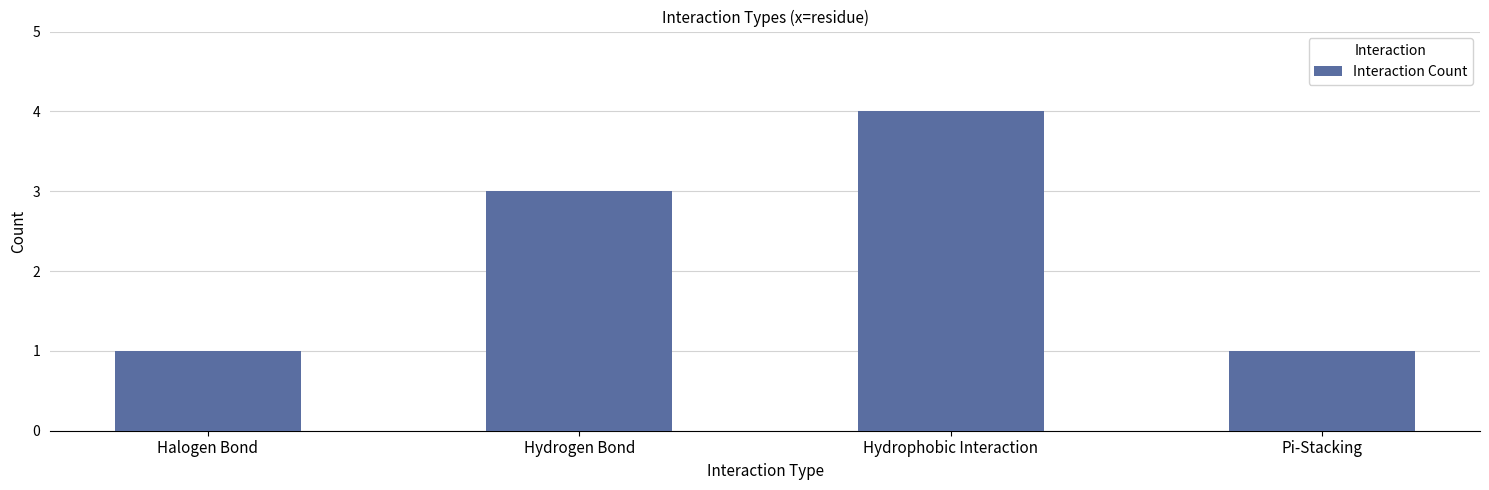

Reading left to right, list all the values displayed in this chart.

1	3	4	1